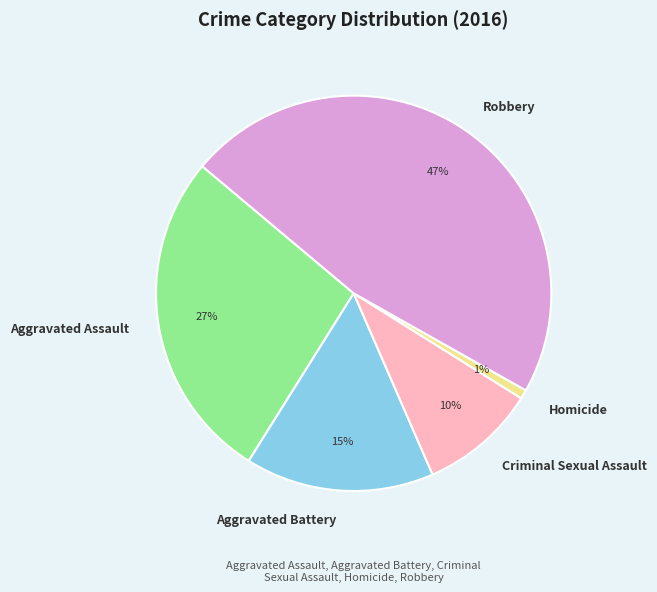

To the nearest percent, what is the average slice percentage?

20%